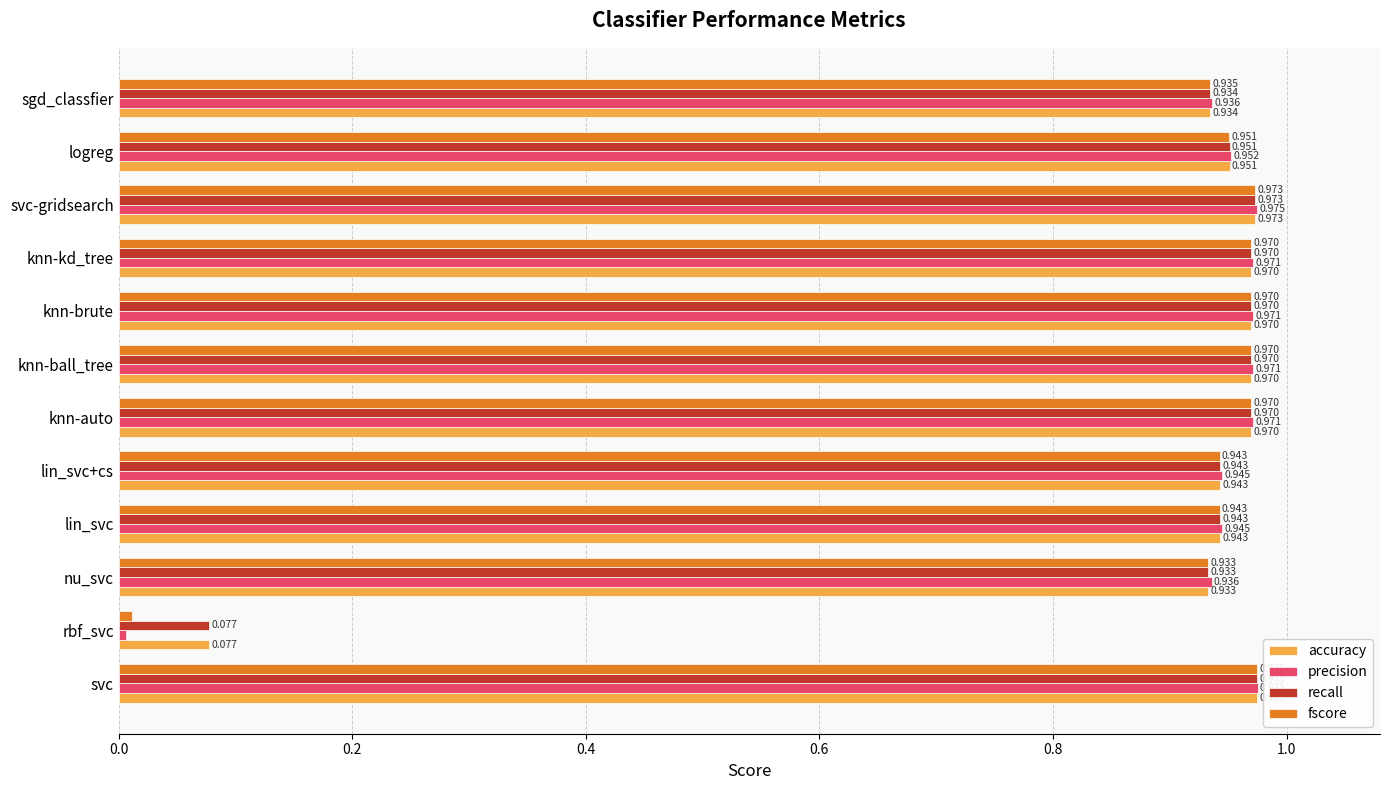

Where is fscore nearest to the value 0?

rbf_svc